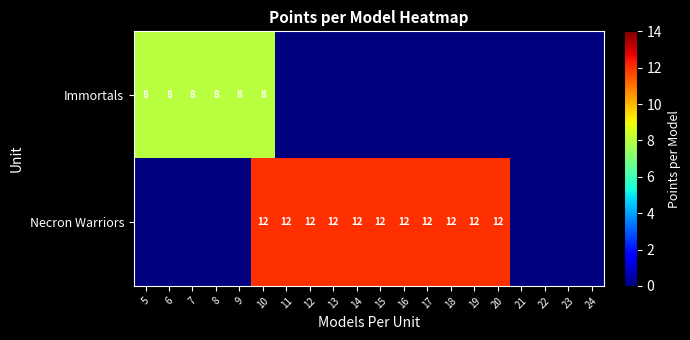

Is it true that Immortals equals 8 at 6?

True